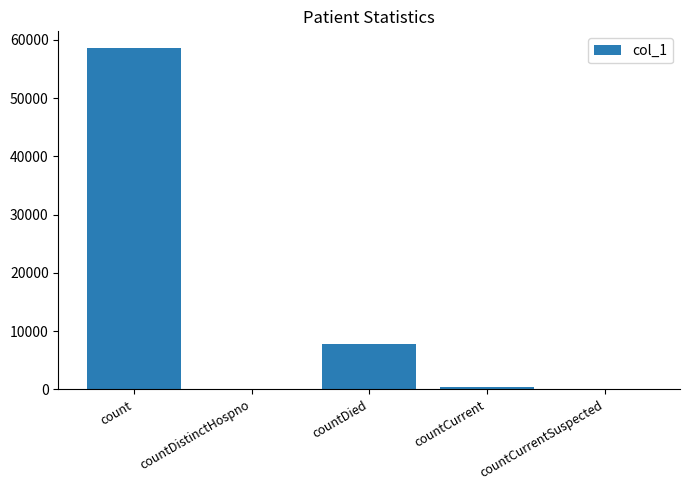

Are the bars horizontal?

No